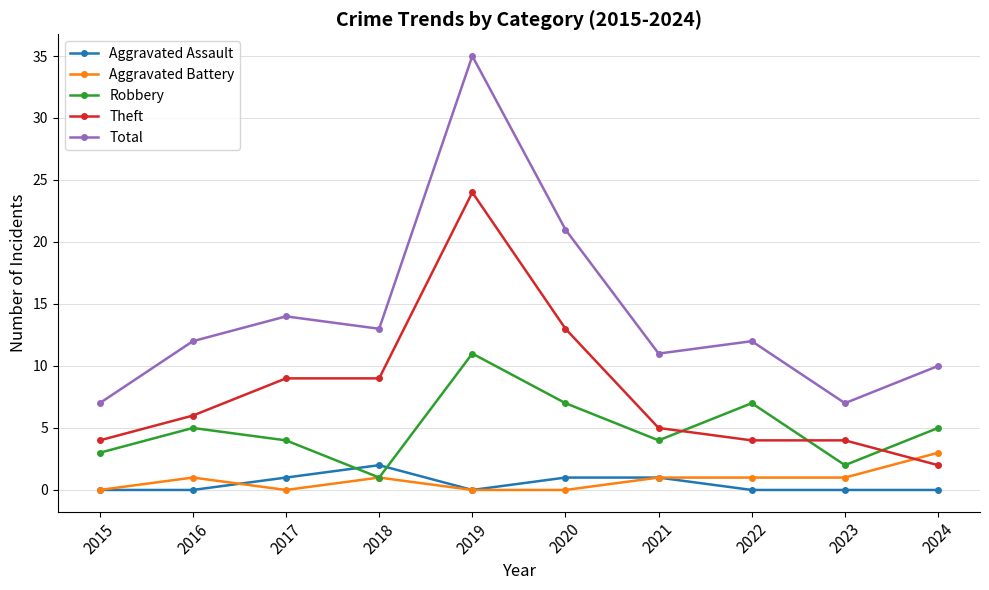

What is the difference between the second highest and second lowest values in the Aggravated Battery series?

1